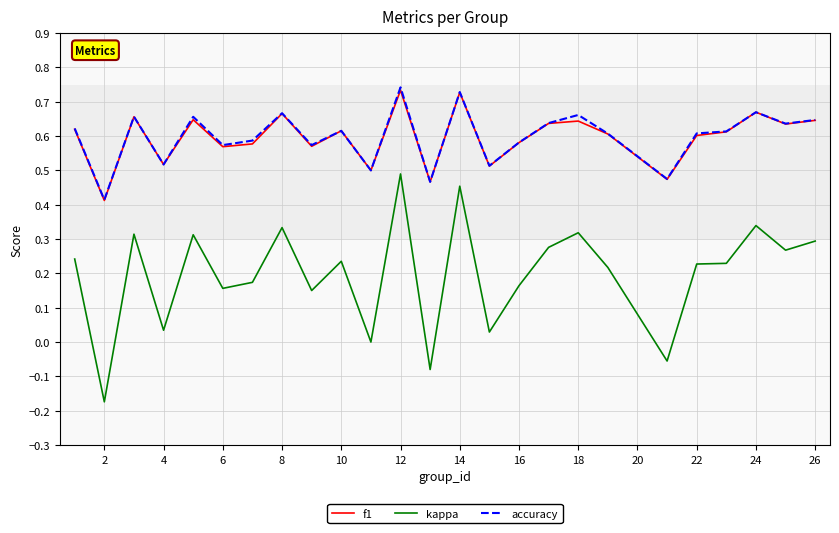

Which series has the widest spread of values?

kappa